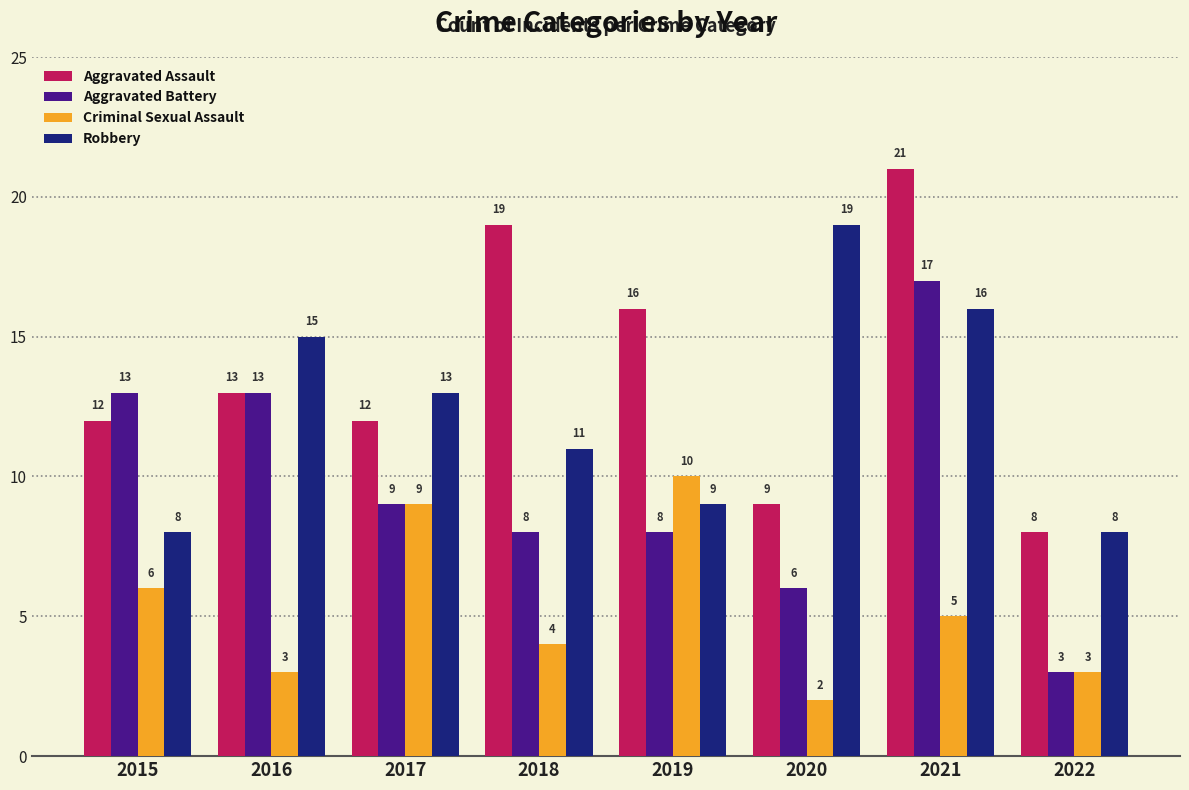

Are the bars horizontal?

No